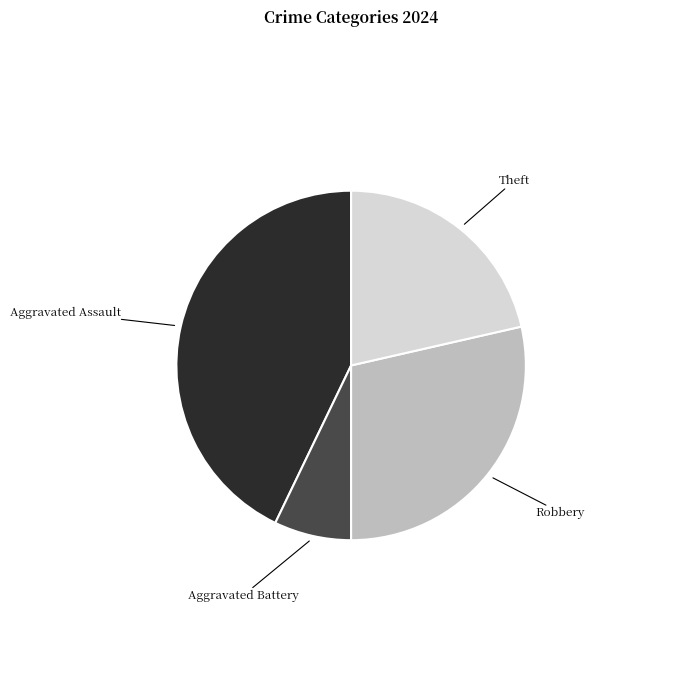

Is it true that Aggravated Assault is 28% of the pie?

False